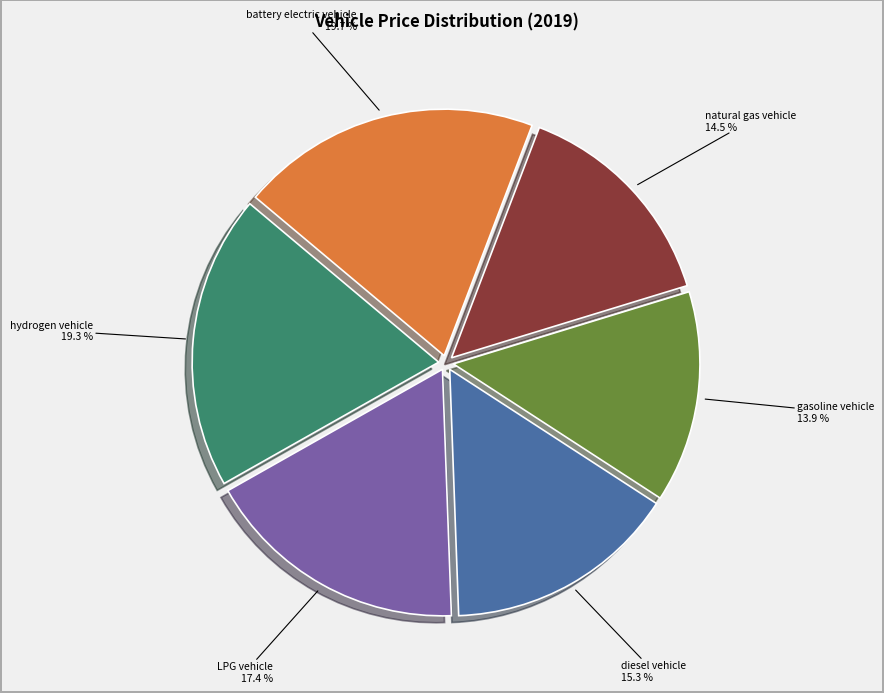

Does any single category account for the majority?

No